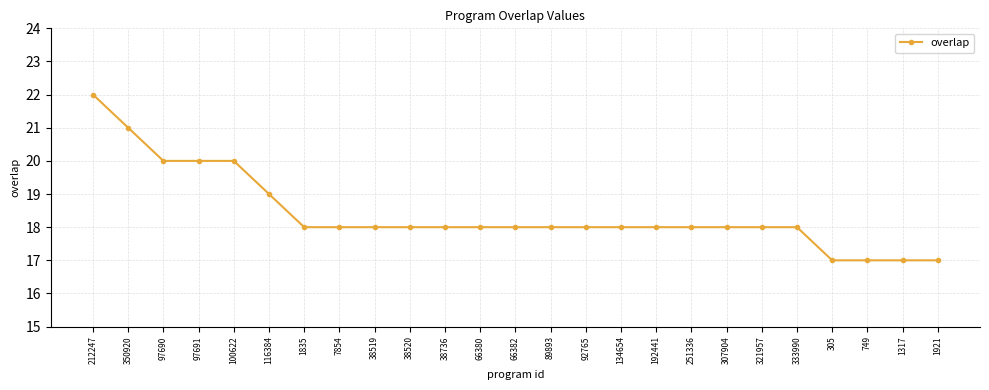

Reading left to right, transcribe all the data shown in this chart.

22	21	20	20	20	19	18	18	18	18	18	18	18	18	18	18	18	18	18	18	18	17	17	17	17